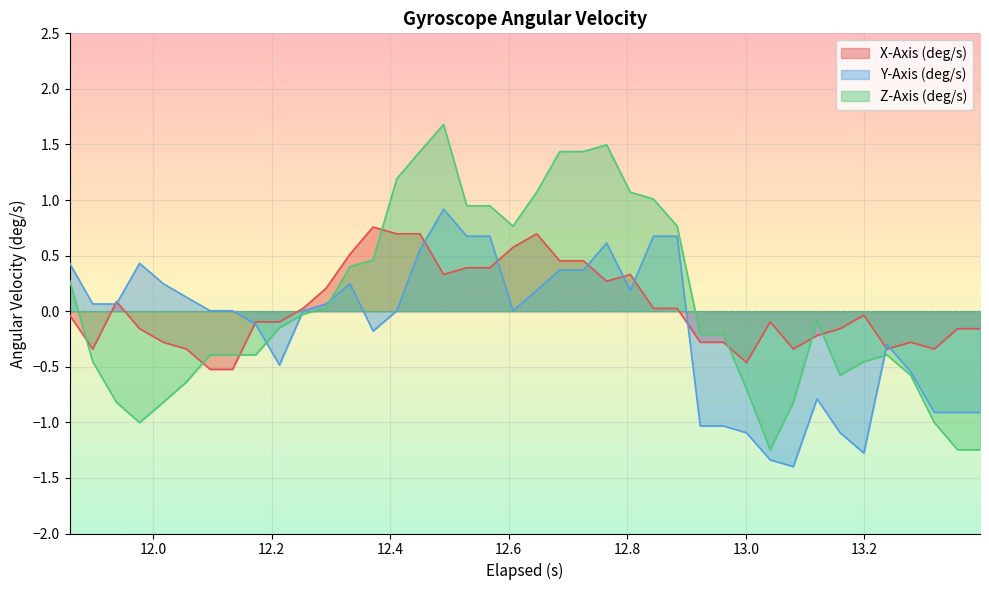

Which series has the widest spread of values?

Z-Axis (deg/s)